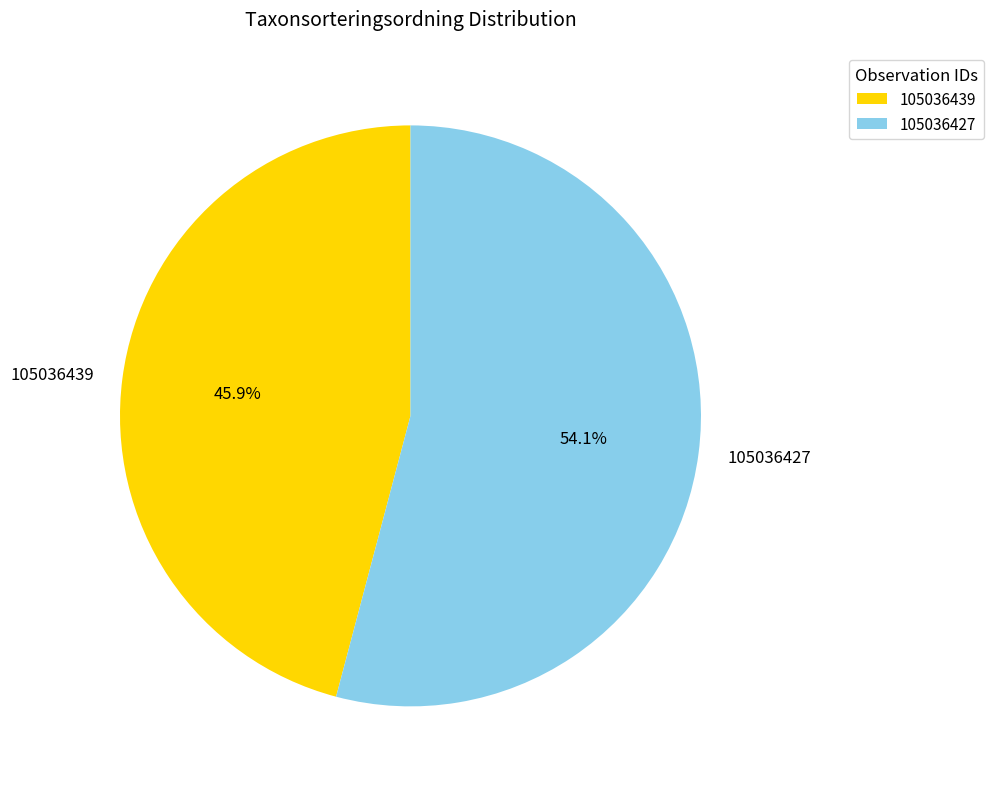

Is it true that 105036439 is 56% of the pie?

False